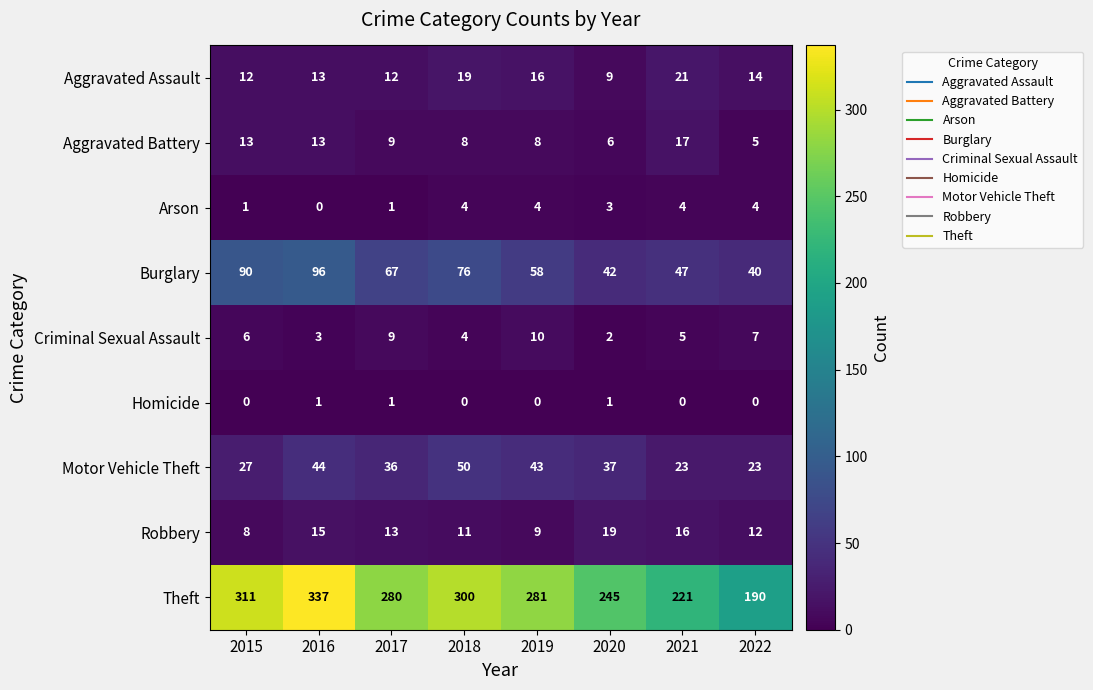

Is it true that Aggravated Battery equals 9 at 2017?

True